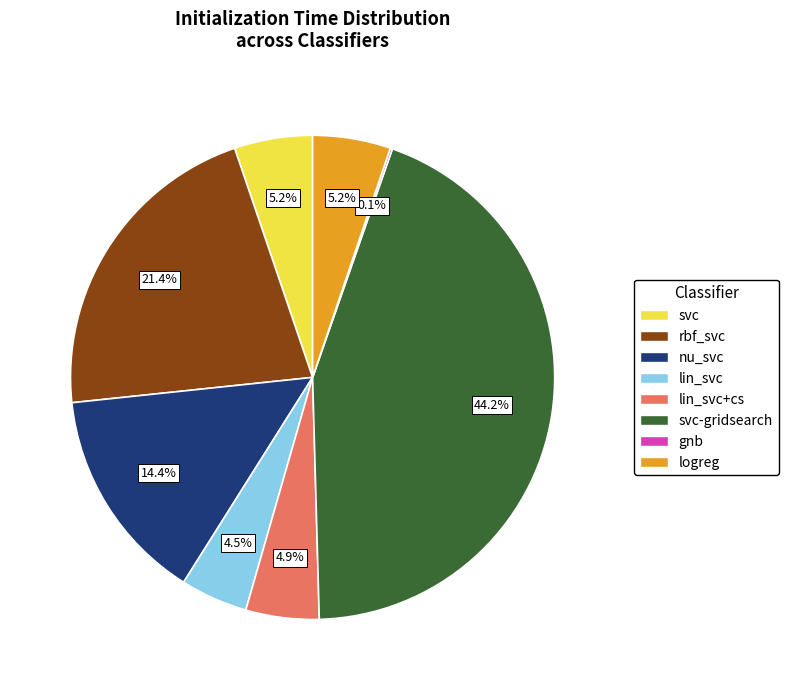

Is there any slice that represents more than half of the pie?

No